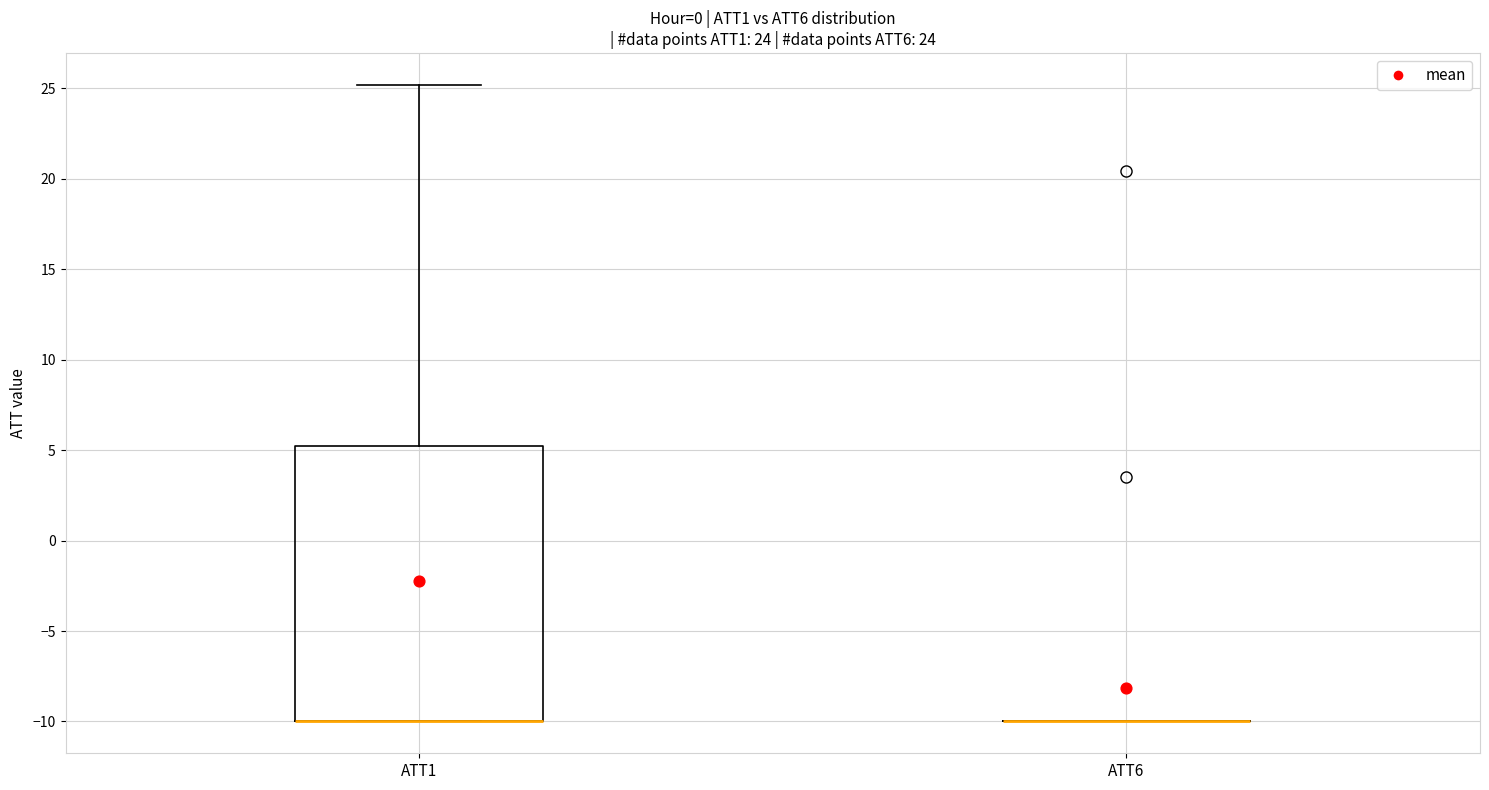

Reading left to right, transcribe this box plot: for each box, give where its median line is, the range the box spans, and where its two whiskers end, as read against the y-axis. The values are not printed on the chart, so give them approximately, as read against the axis.

ATT1: median -10 (drawn on the box's lower edge), box -10 to 5, whiskers -10 to 25
ATT6: box collapsed to a line at -10, whiskers -10 to -10